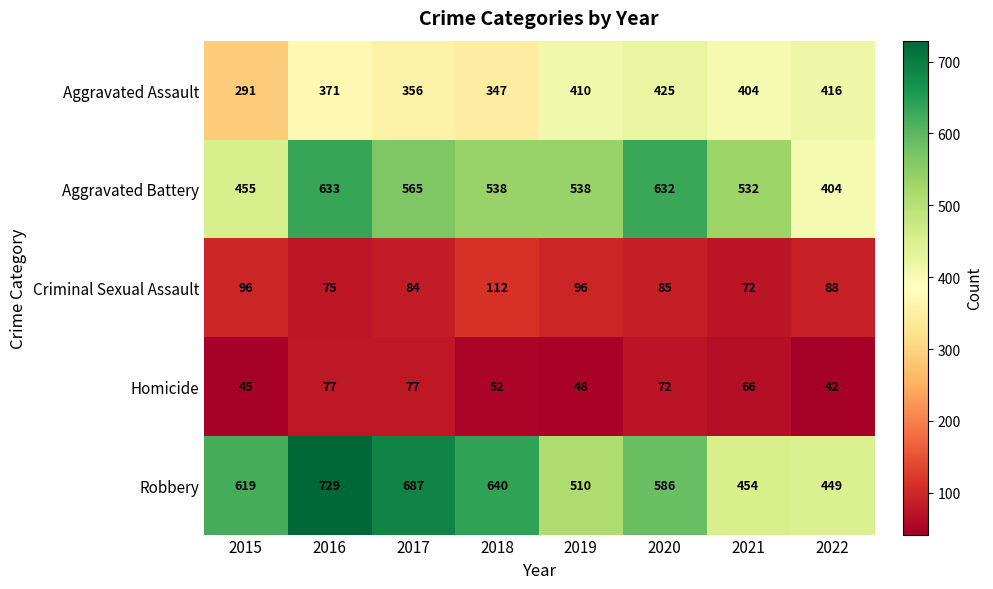

Which series has the largest total across all categories?

Robbery